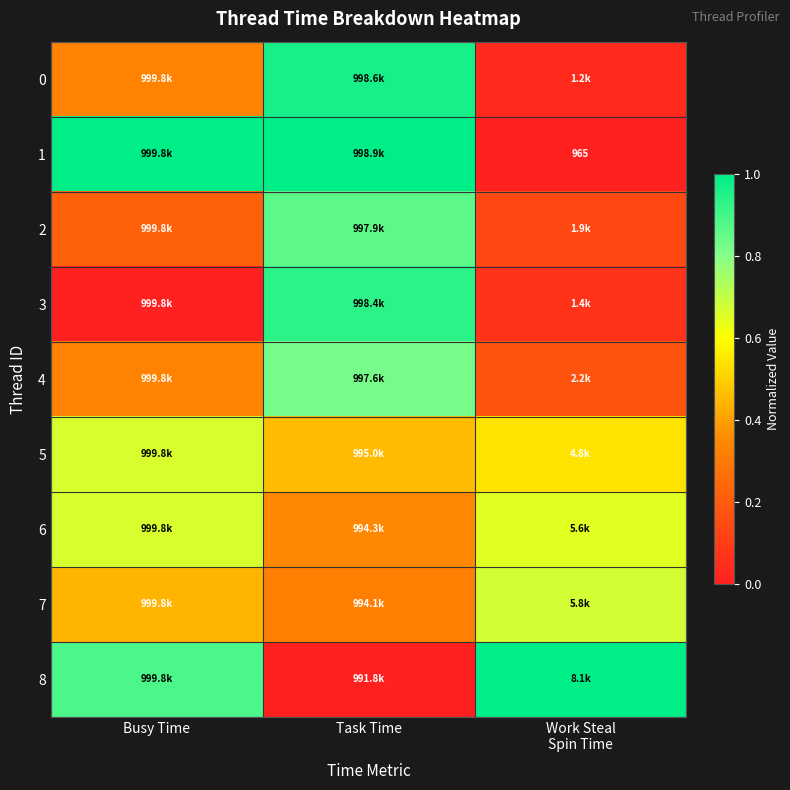

What is the minimum value for 6?

0.4